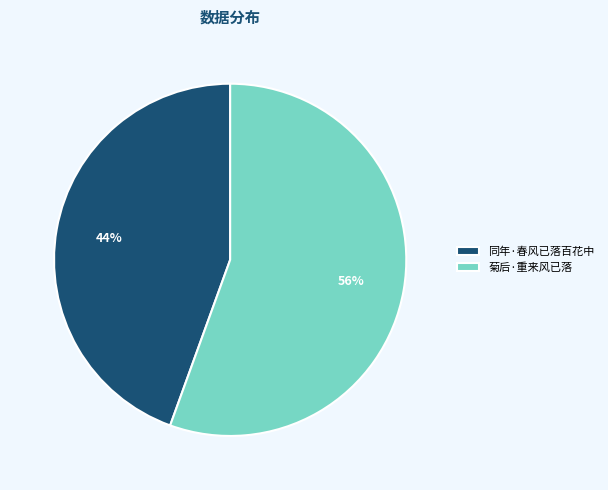

Is the sum of 同年·春风已落百花中 and 菊后·重来风已落 greater than half?

Yes